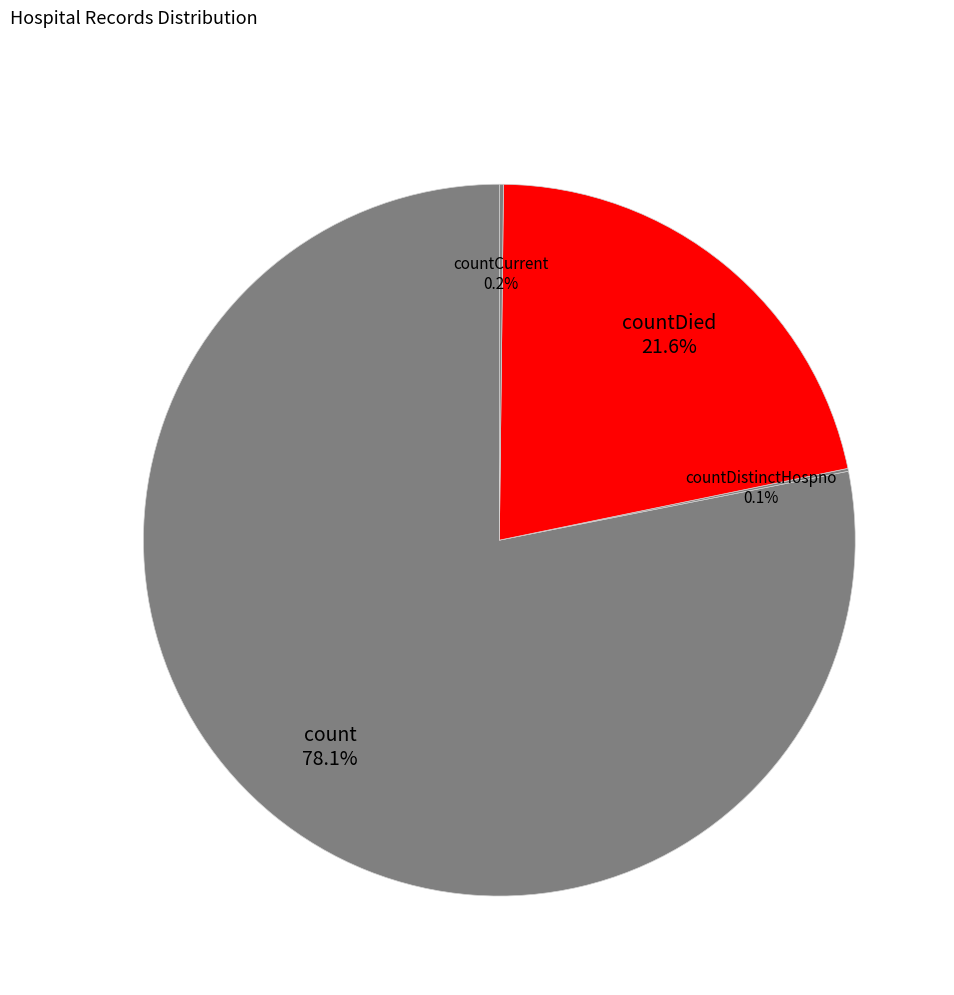

What is the majority slice?

count